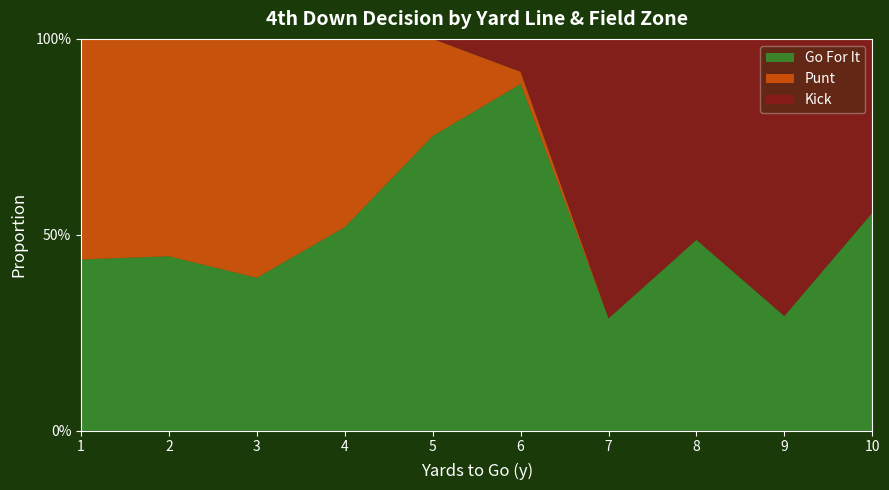

What are all the series names shown in the legend?

Go For It, Punt, Kick